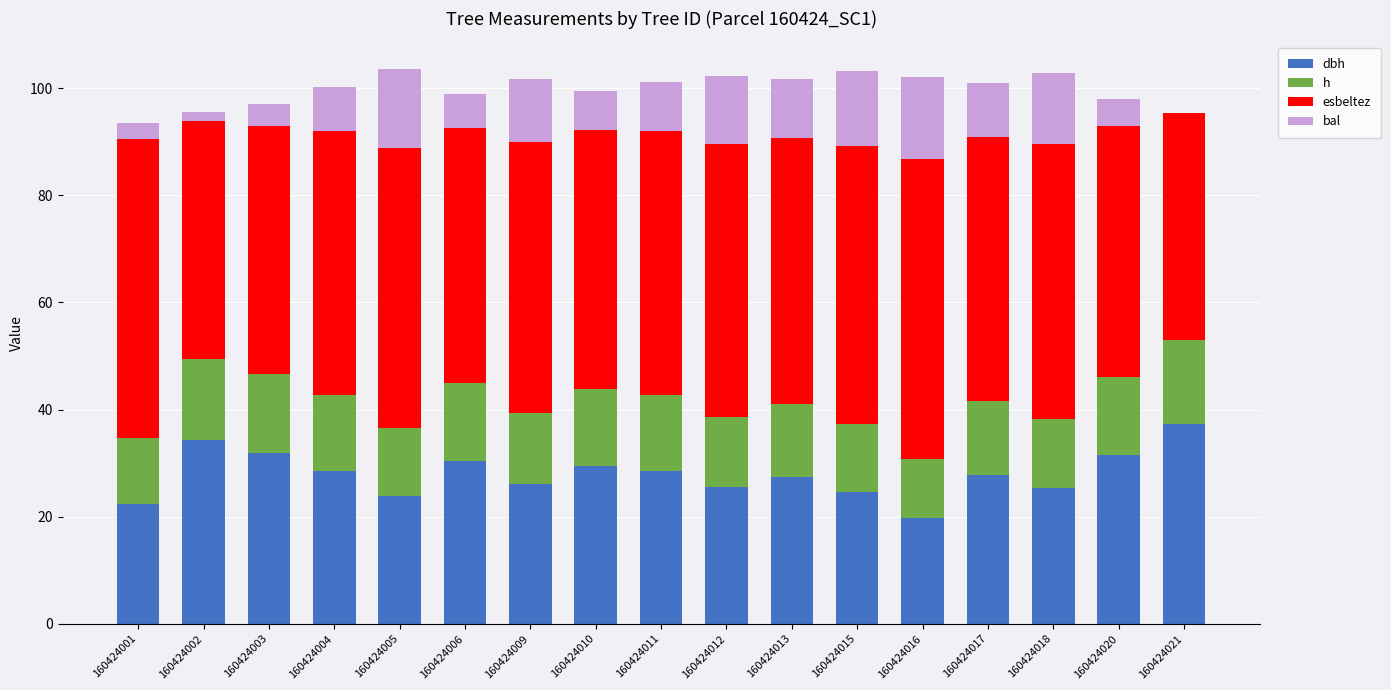

What is the total value across all series at 160424013?

101.7